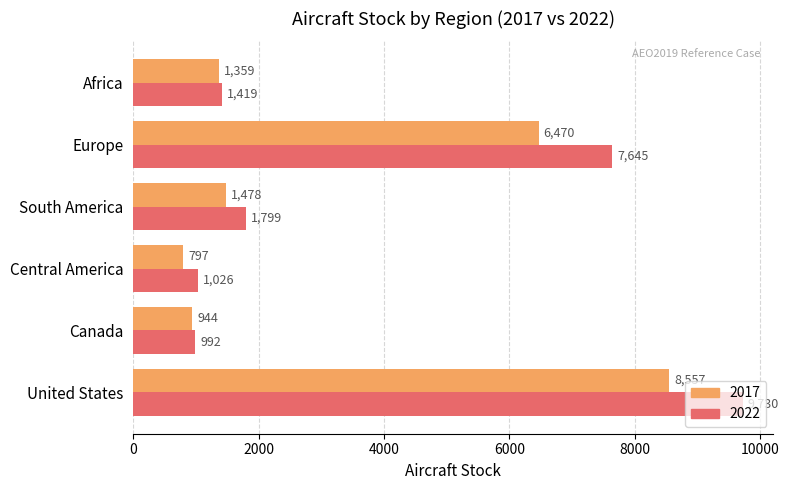

Which series has the widest spread of values?

2022